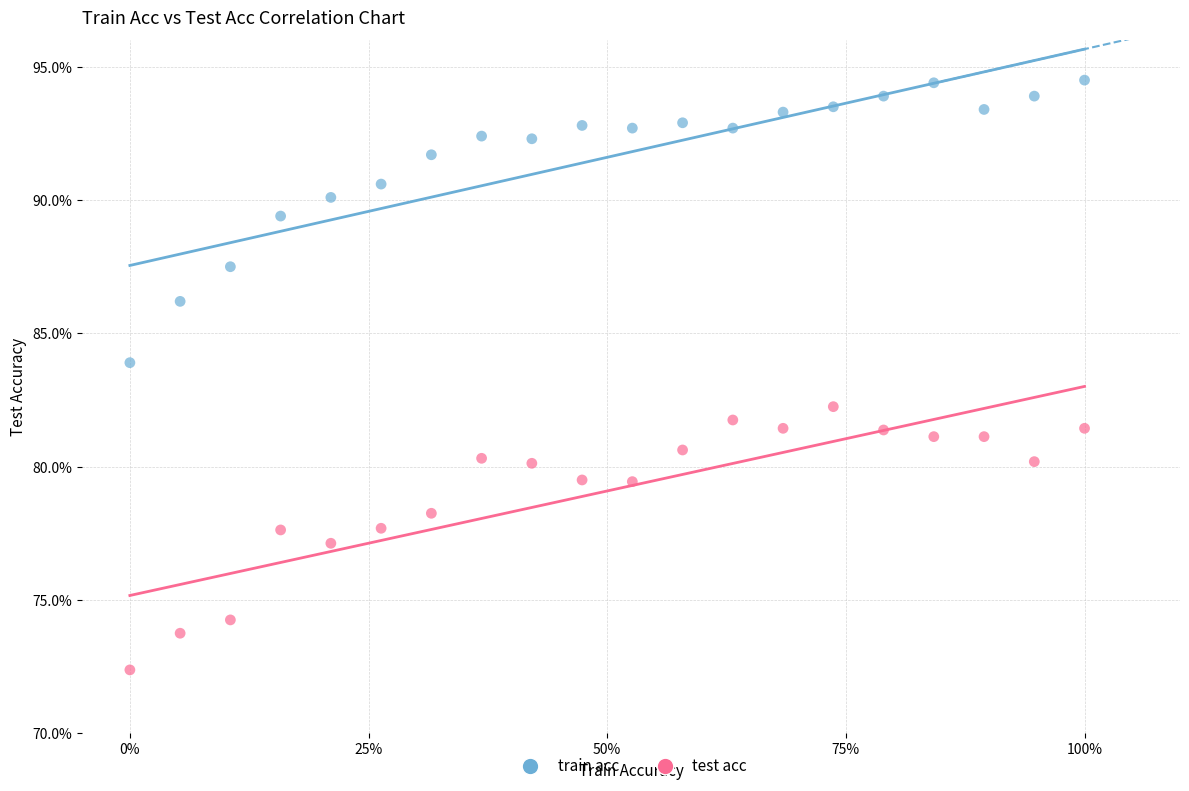

What are all the series names shown in the legend?

train acc, test acc